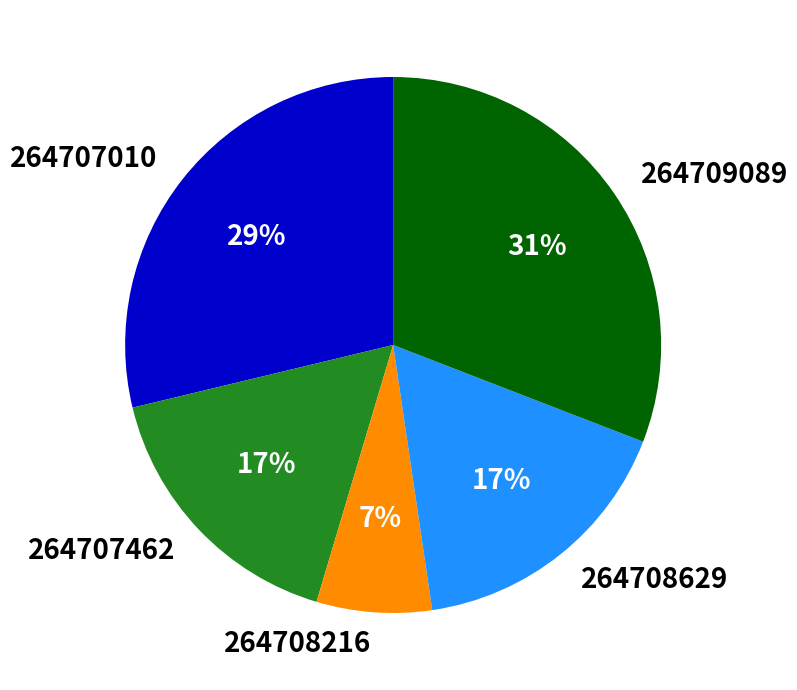

To the nearest percent, what portion does 264709089 represent?

31%